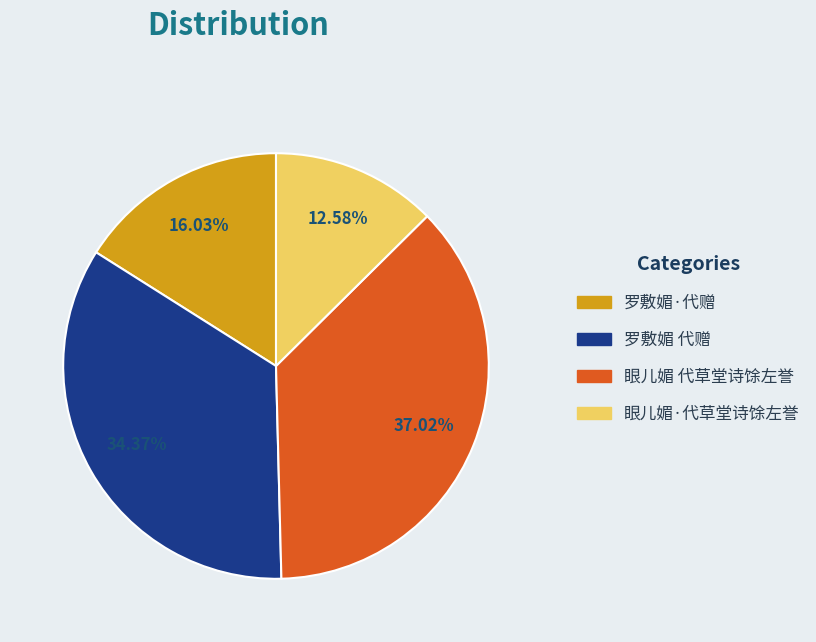

To the nearest percent, what is the average slice percentage?

25%